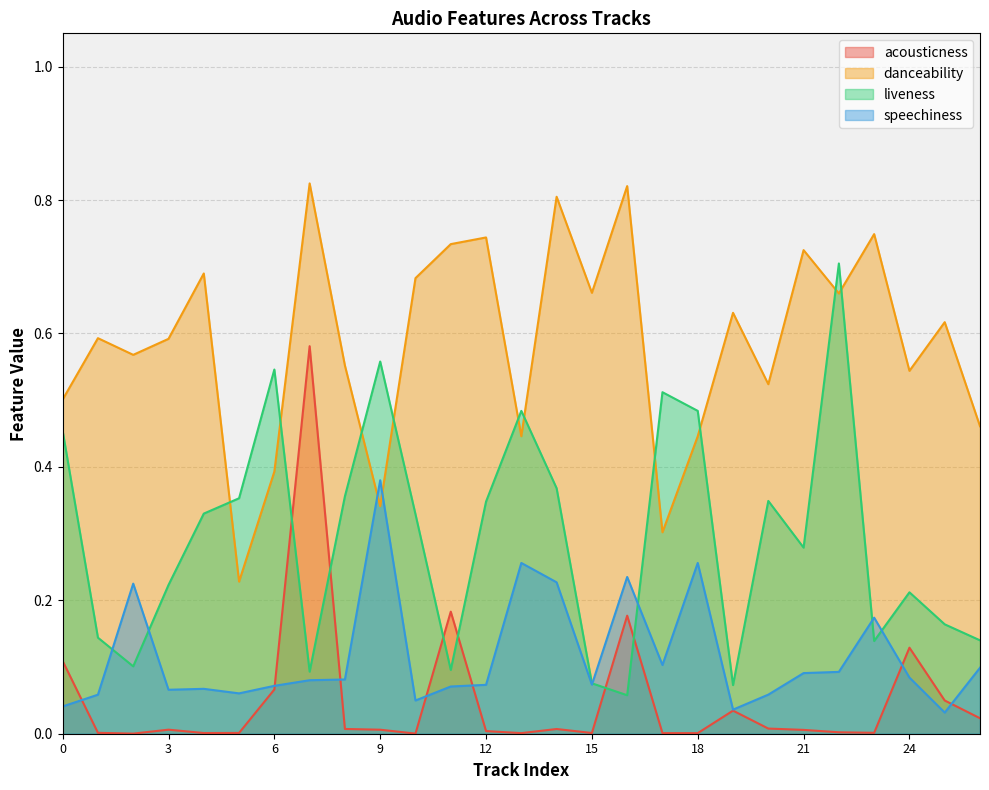

What are all the series names shown in the legend?

acousticness, danceability, liveness, speechiness